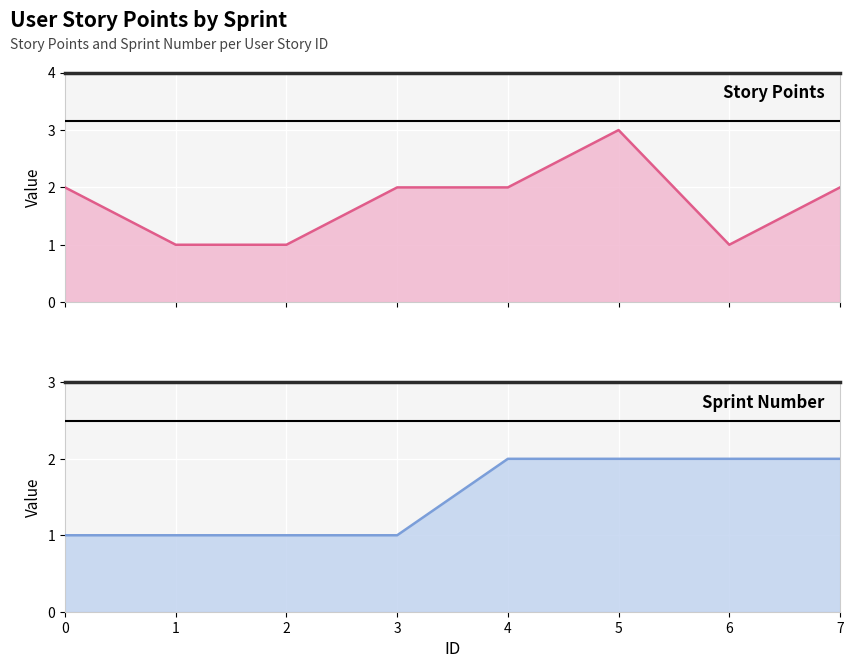

At which category is the sum across all series the highest?

5